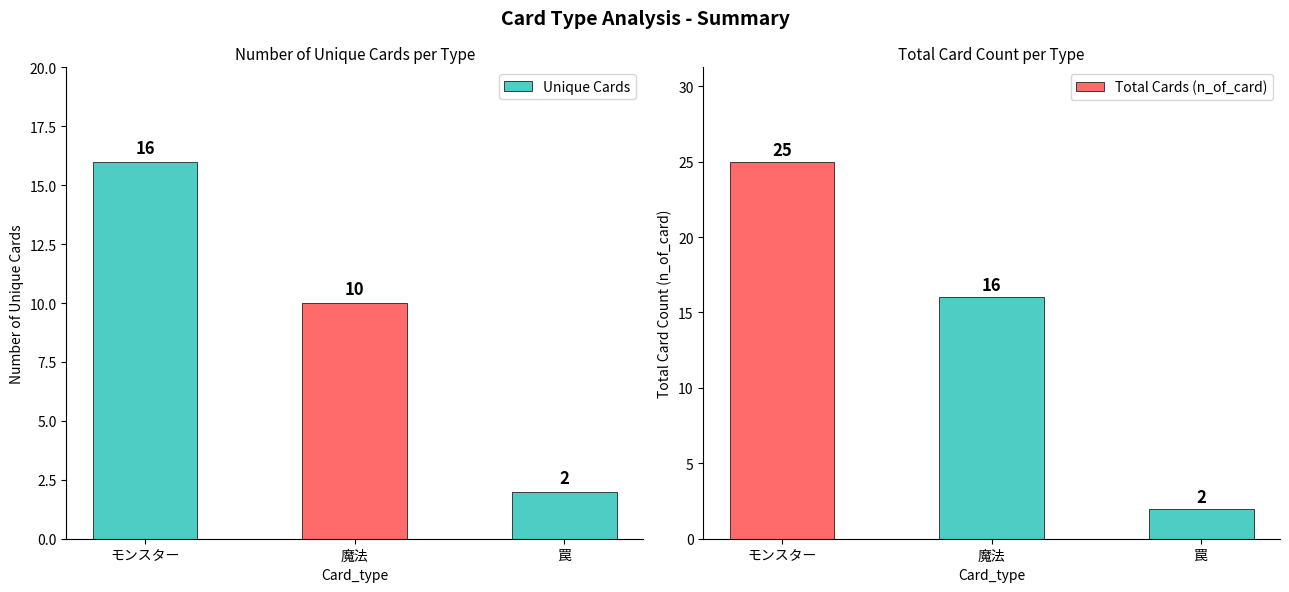

How many series are shown in this chart?

2